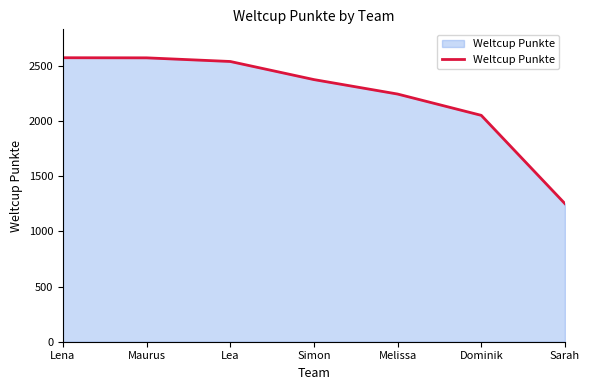

How many lines are shown in the chart?

1